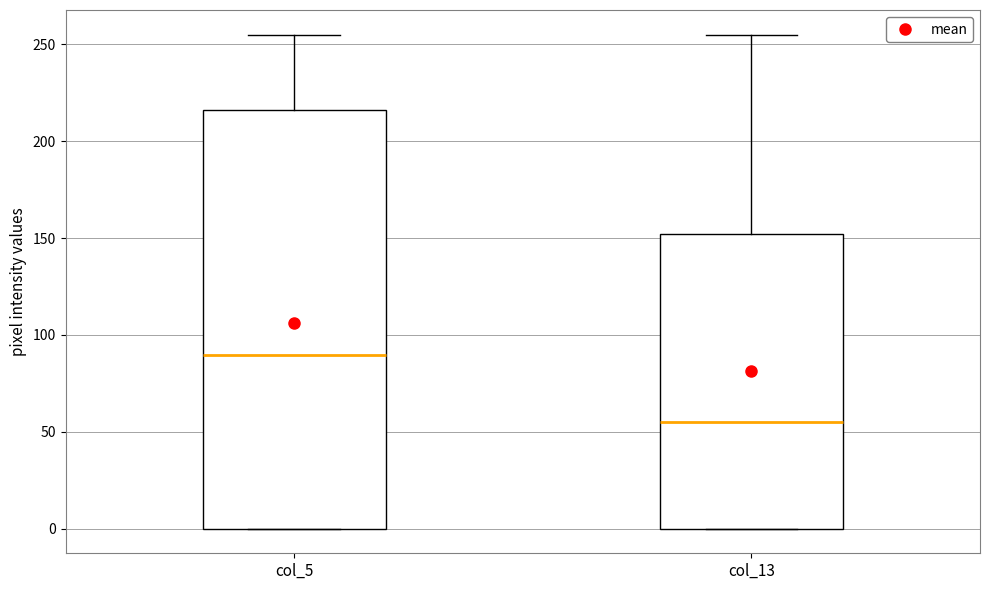

Where does the upper whisker of the box for col_13 end on the y-axis? The values are not printed on the chart, so give them approximately, as read against the axis.

255